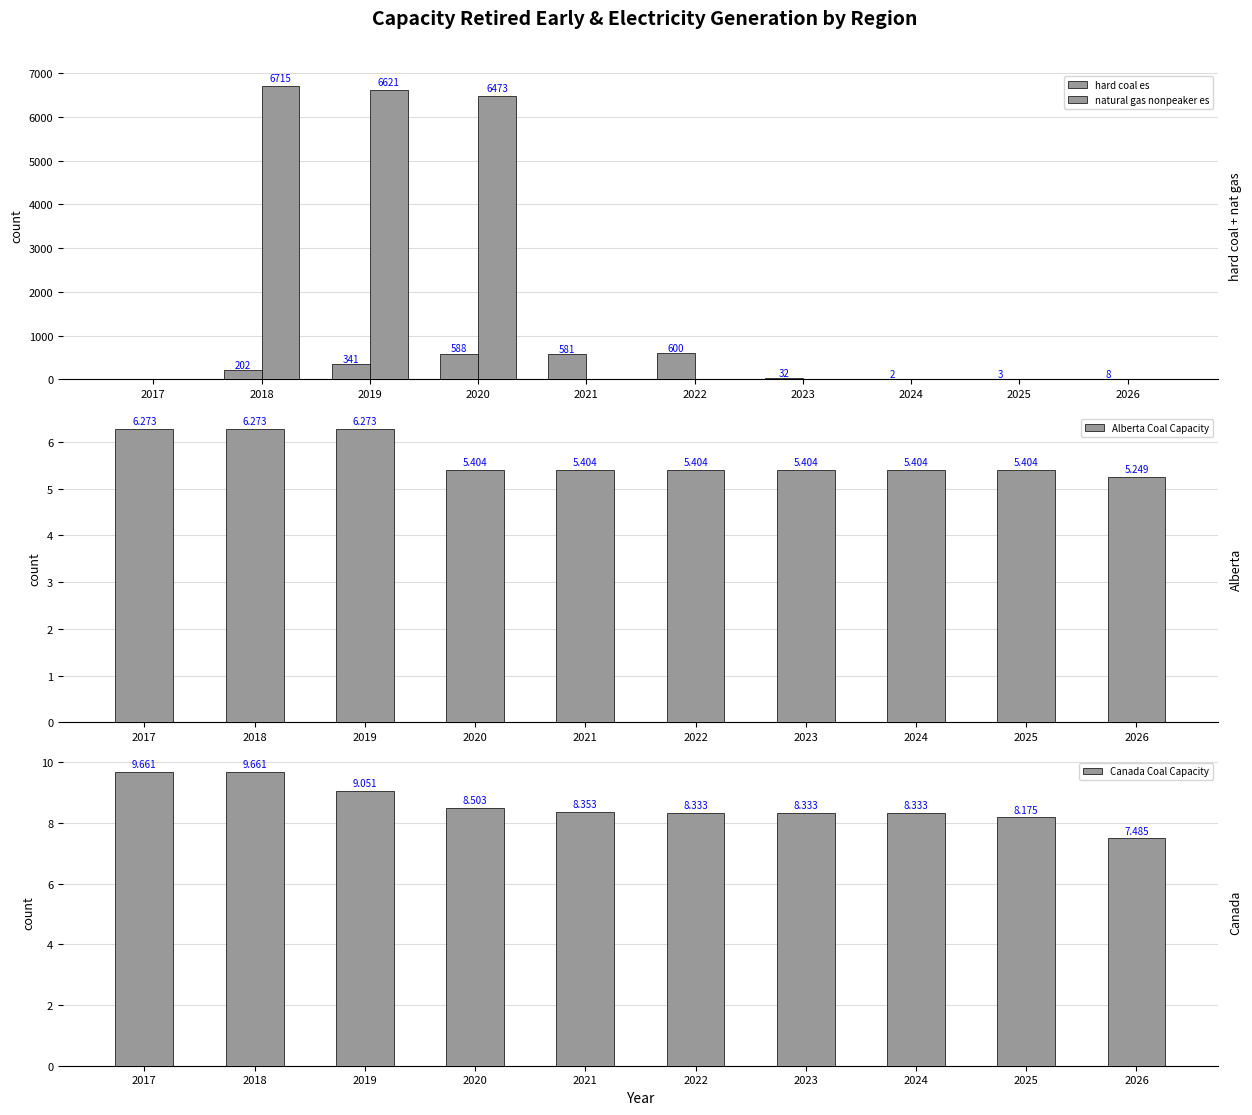

At which category is the sum across all series the highest?

2020